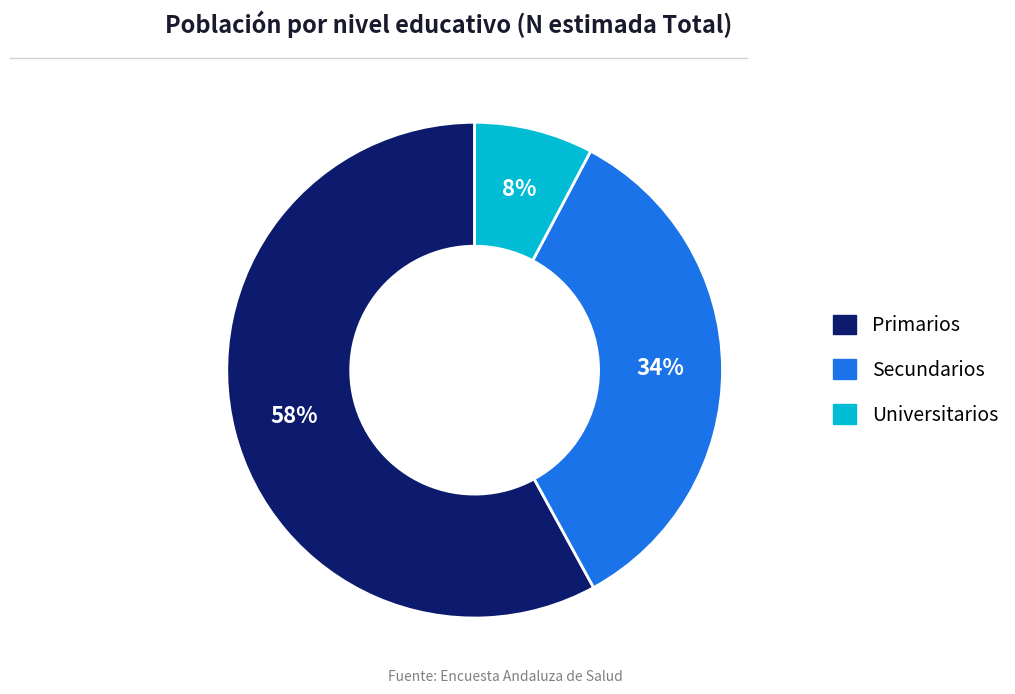

To the nearest percent, what portion does Secundarios represent?

34%